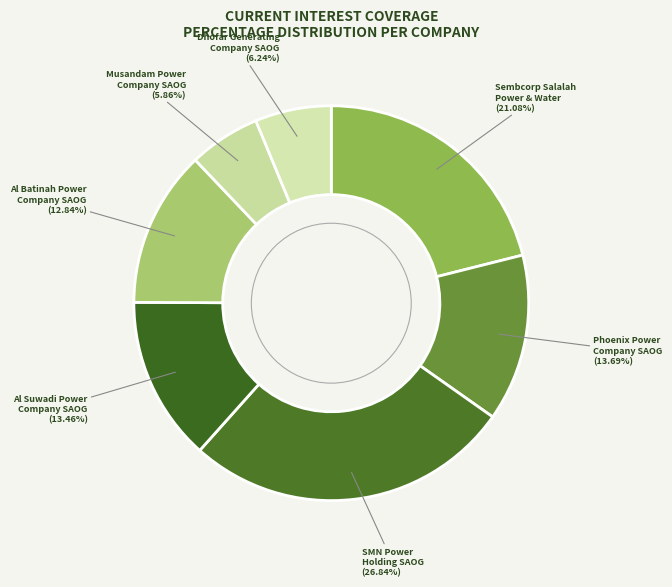

What is the ratio of the value at Al Suwadi Power Company SAOG to the value at Musandam Power Company SAOG?

2.3